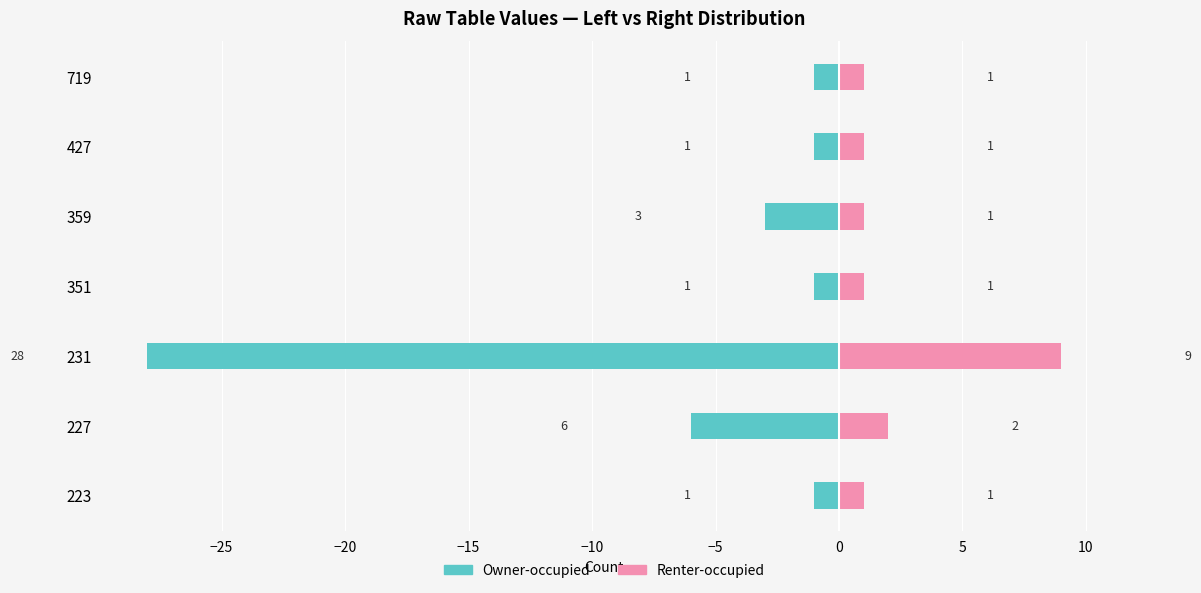

List the series in order of their overall mean, highest first.

Renter-occupied, Owner-occupied